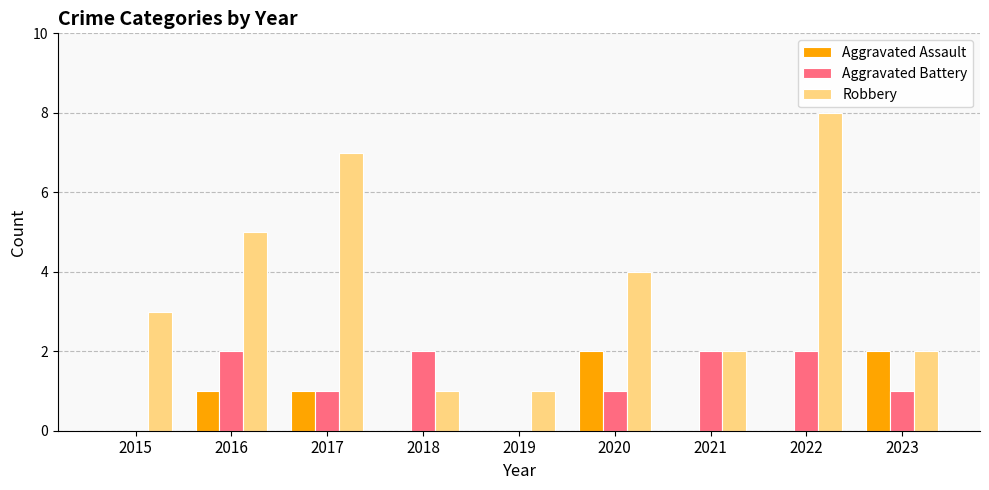

At which category is the sum across all series the highest?

2022